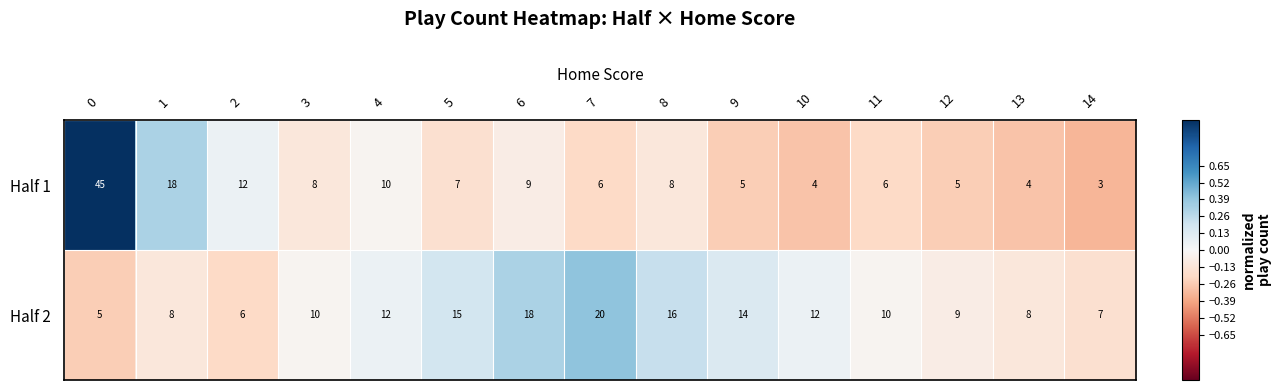

Which series has the largest total across all categories?

Half 2